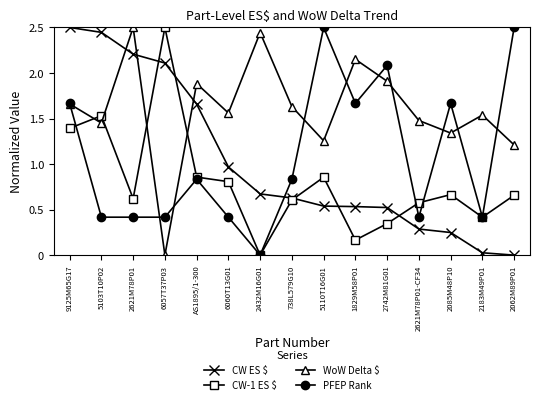

Which series changed the most between 9125M65G17 and 2742M81G01?

CW ES $